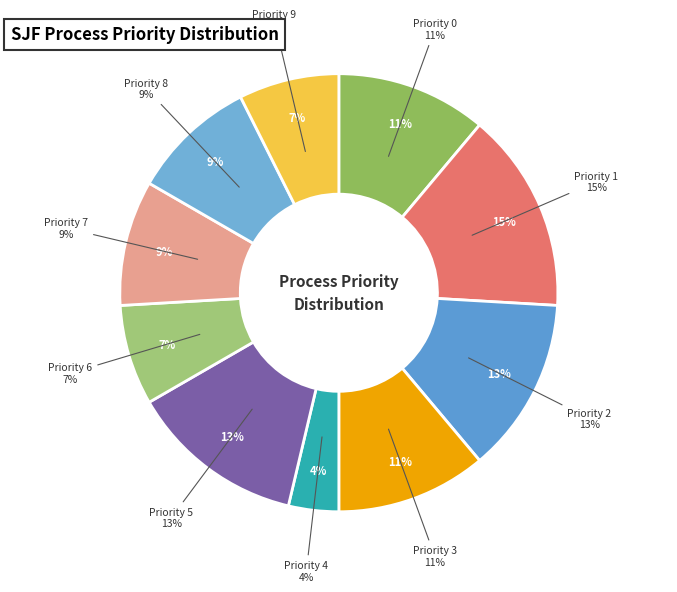

Does any single category account for the majority?

No